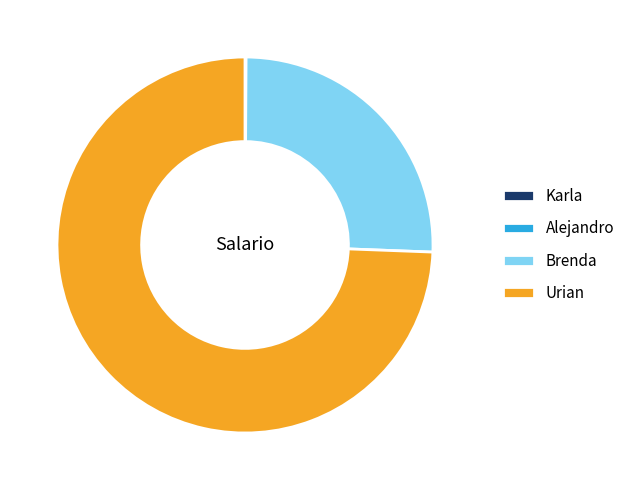

Does Urian account for over 50% of the chart?

Yes